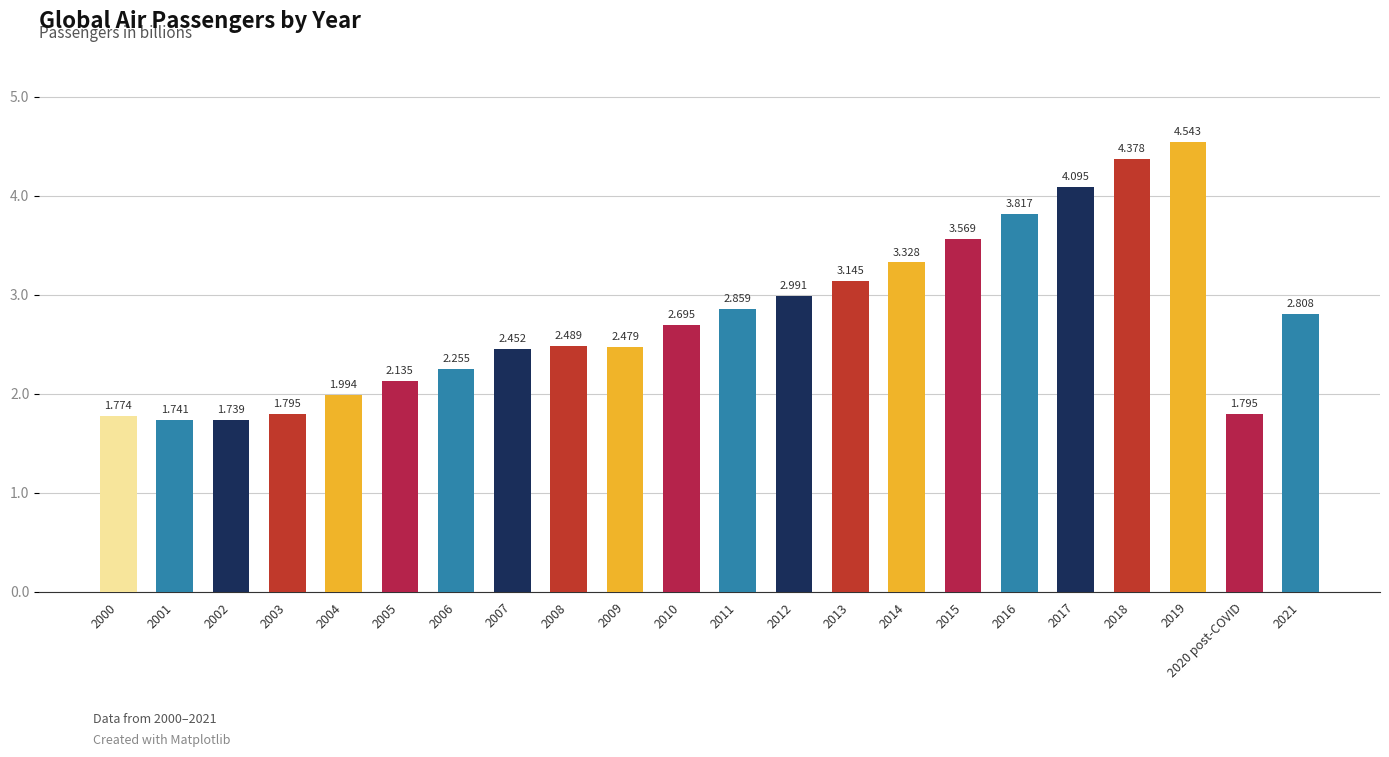

List the labels in order of value, largest first.

2019, 2018, 2017, 2016, 2015, 2014, 2013, 2012, 2011, 2021, 2010, 2008, 2009, 2007, 2006, 2005, 2004, 2003, 2020 post-COVID, 2000, 2001, 2002